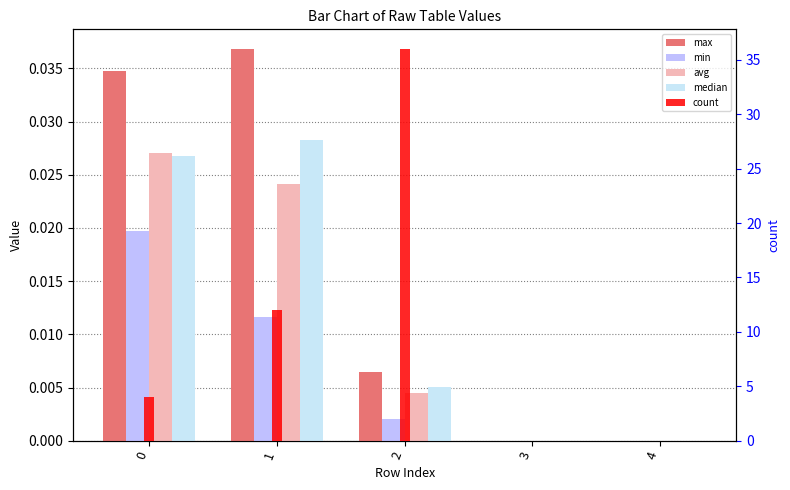

Count the number of categories in the chart.

5